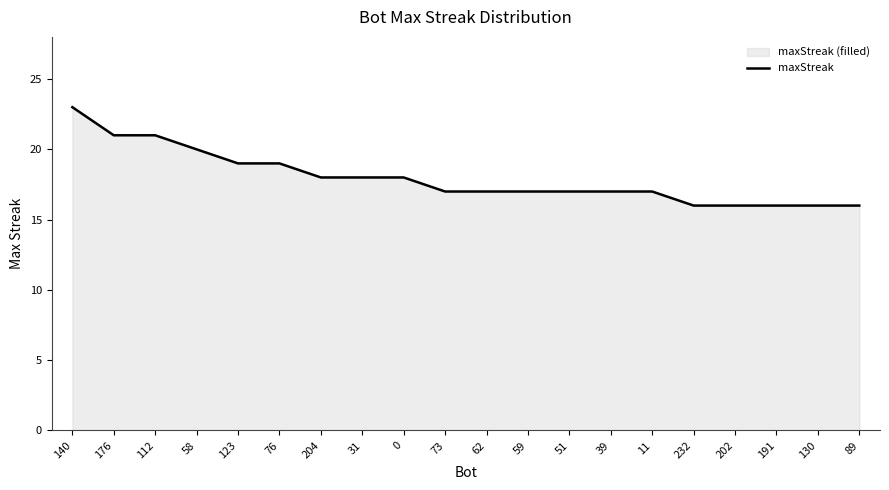

Count the values in the range 17 to 19.

11